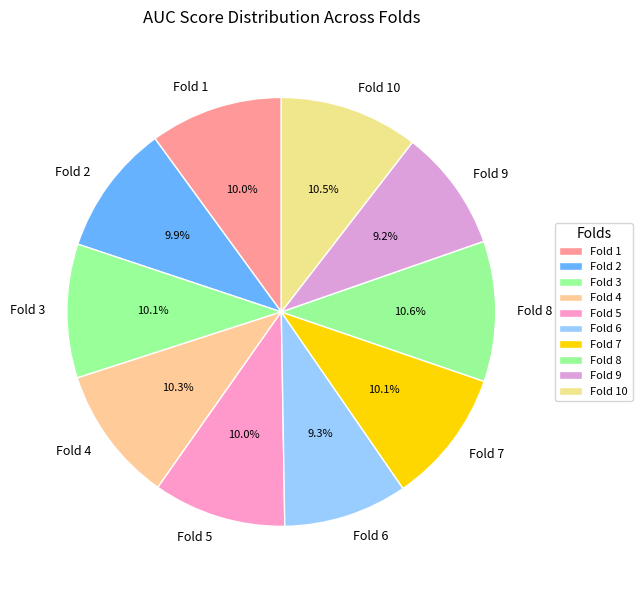

Count the number of slices in the pie.

10